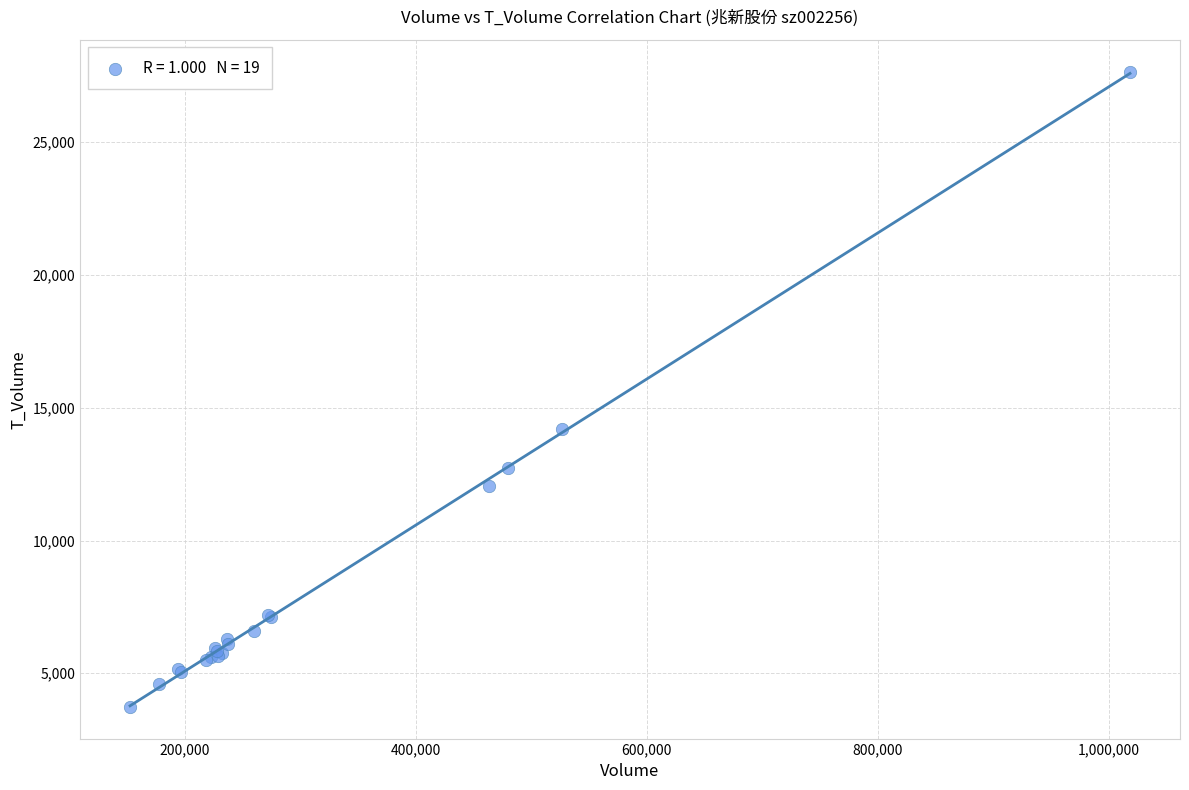

What Y value in the scatter plot is closest to 15699?

14193